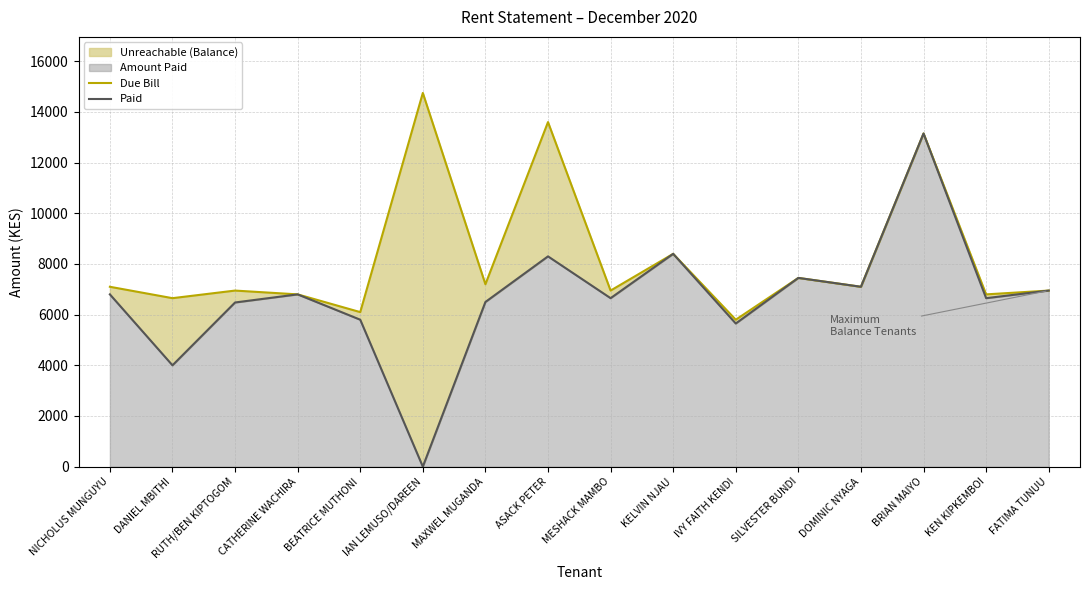

True or false: Due Bill and Paid cross at least once.

False